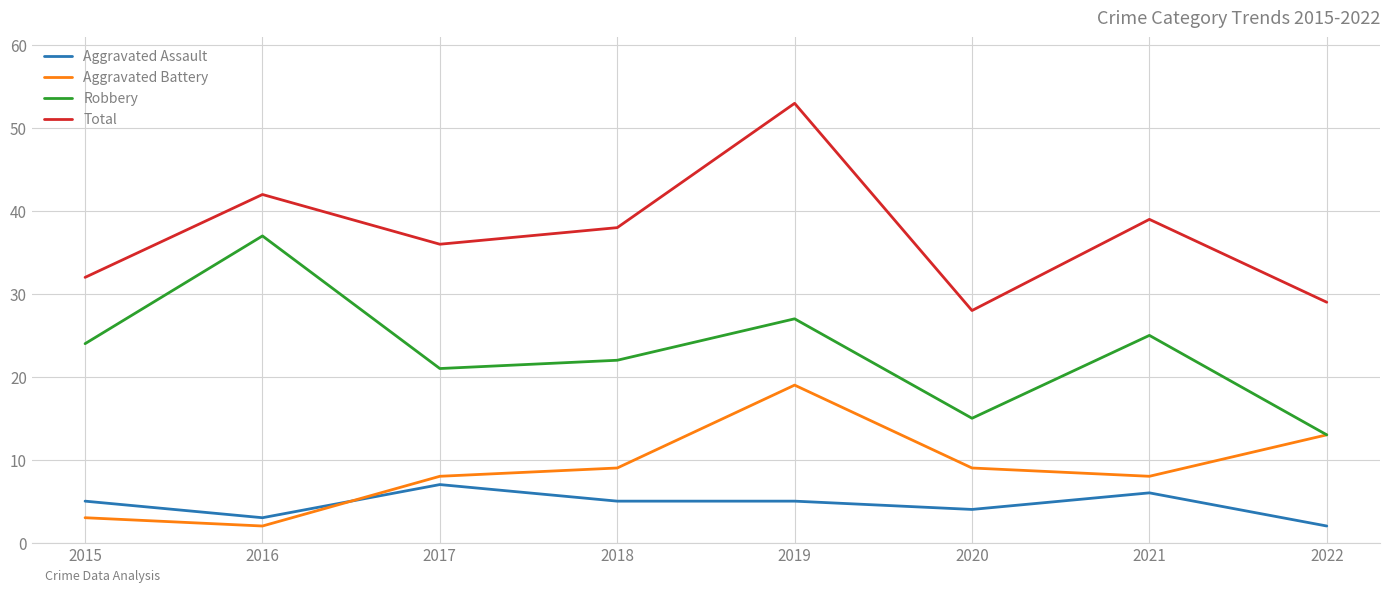

In Robbery, how many points are lower than both neighbors (excluding endpoints)?

2